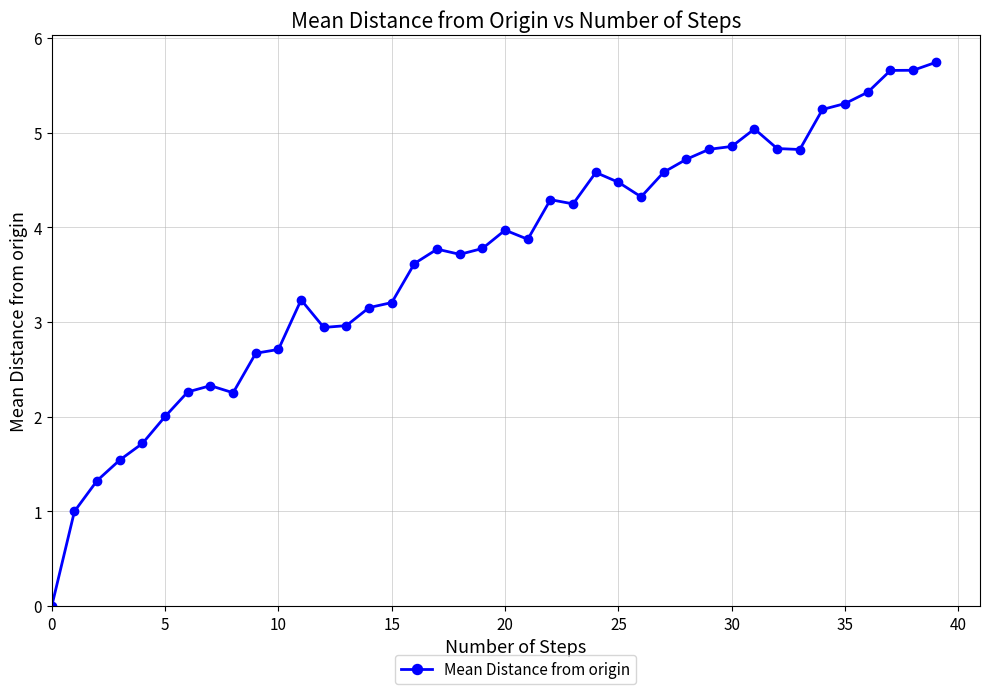

What is the difference between the maximum and minimum values?

5.7